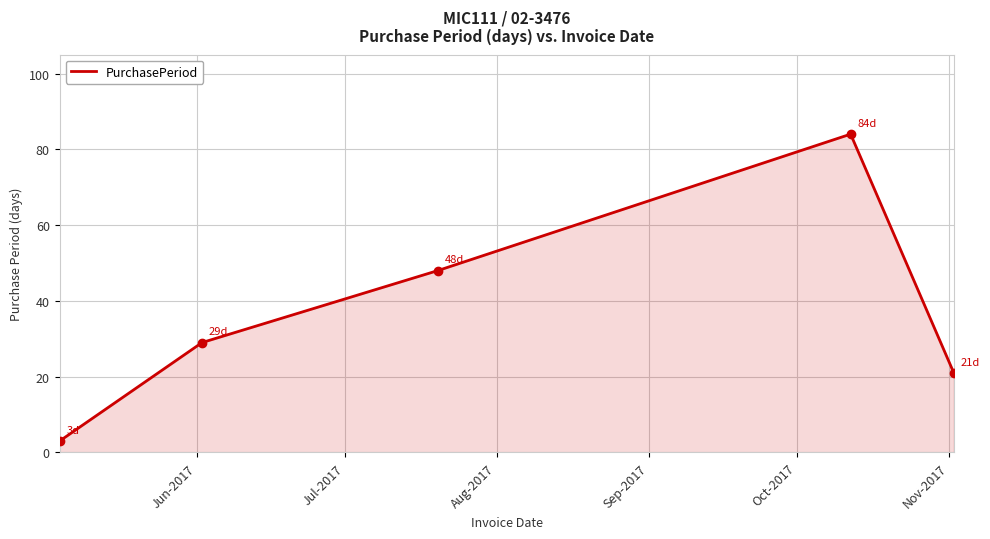

What is the average value?

37